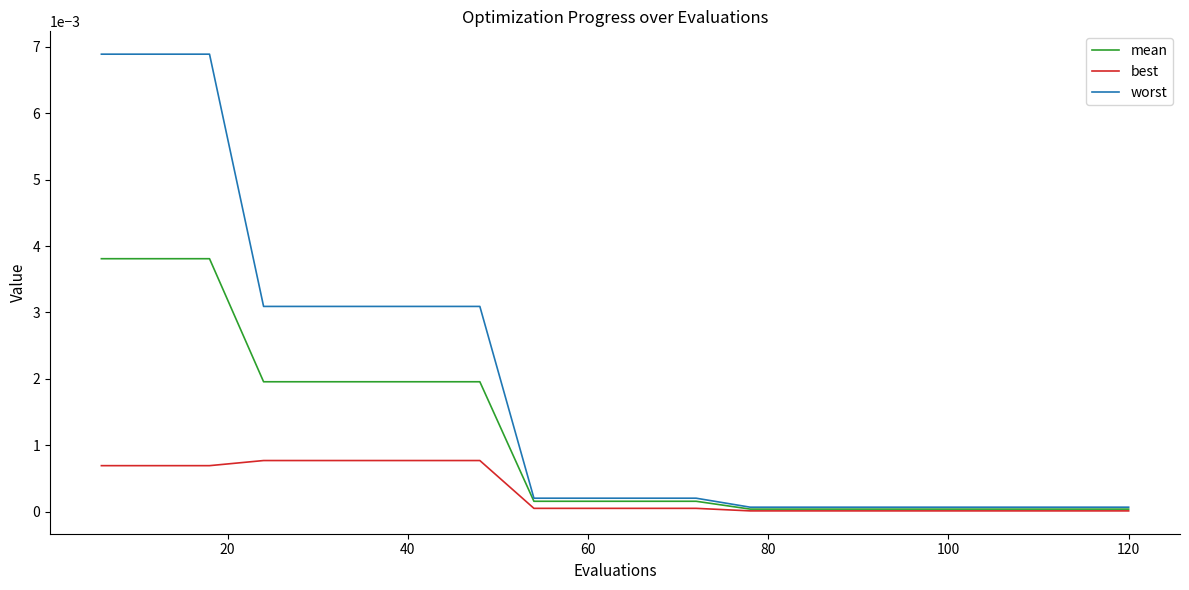

What are all the series names shown in the legend?

mean, best, worst